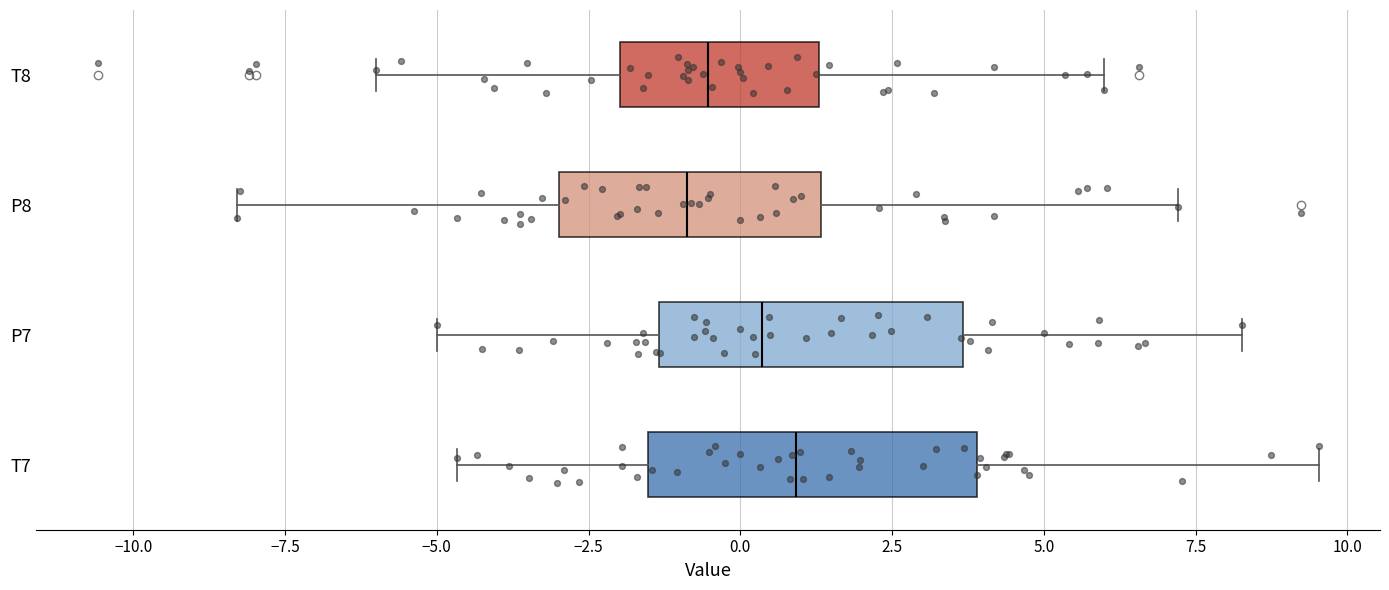

Reading bottom to top, read every box against the x-axis: the position of its median line, the range the box covers, and the ends of its whiskers. The values are not printed on the chart, so give them approximately, as read against the axis.

T7: median 1.0, box -1.5 to 4.0, whiskers -4.5 to 9.5
P7: median 0.5, box -1.5 to 3.5, whiskers -5.0 to 8.5
P8: median -1.0, box -3.0 to 1.5, whiskers -8.5 to 7.0
T8: median -0.5, box -2.0 to 1.5, whiskers -6.0 to 6.0